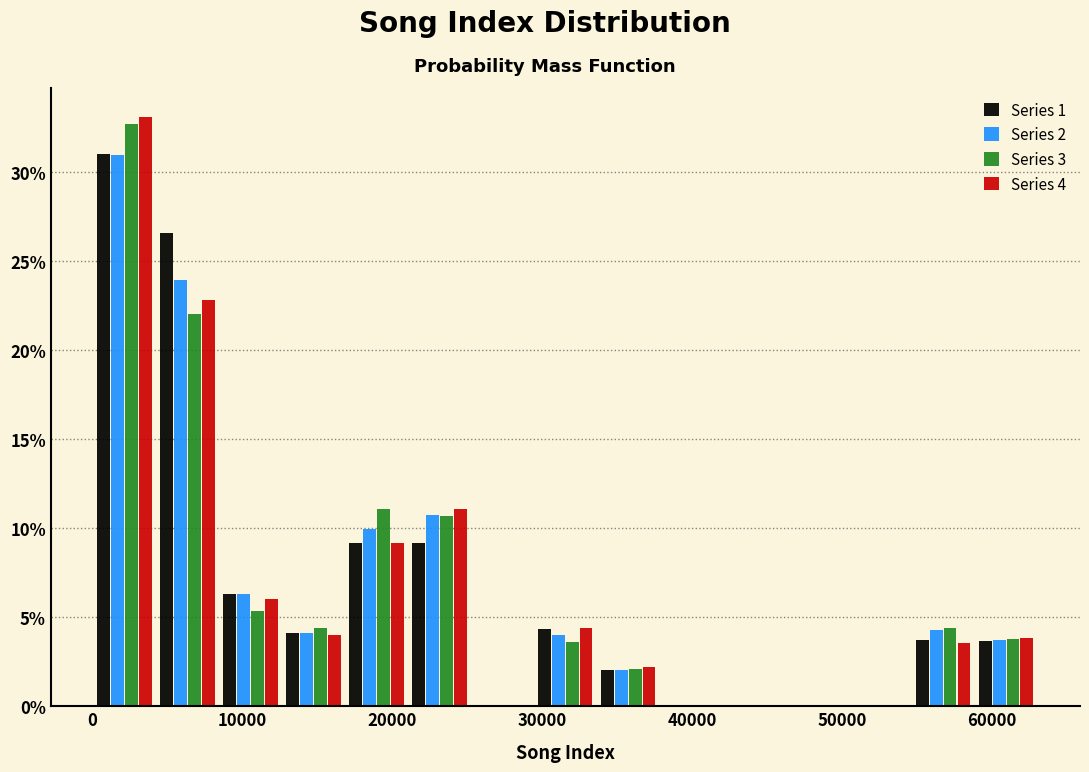

In the Series 3 series, which range on the x-axis has the tallest bar?

0 to 4000